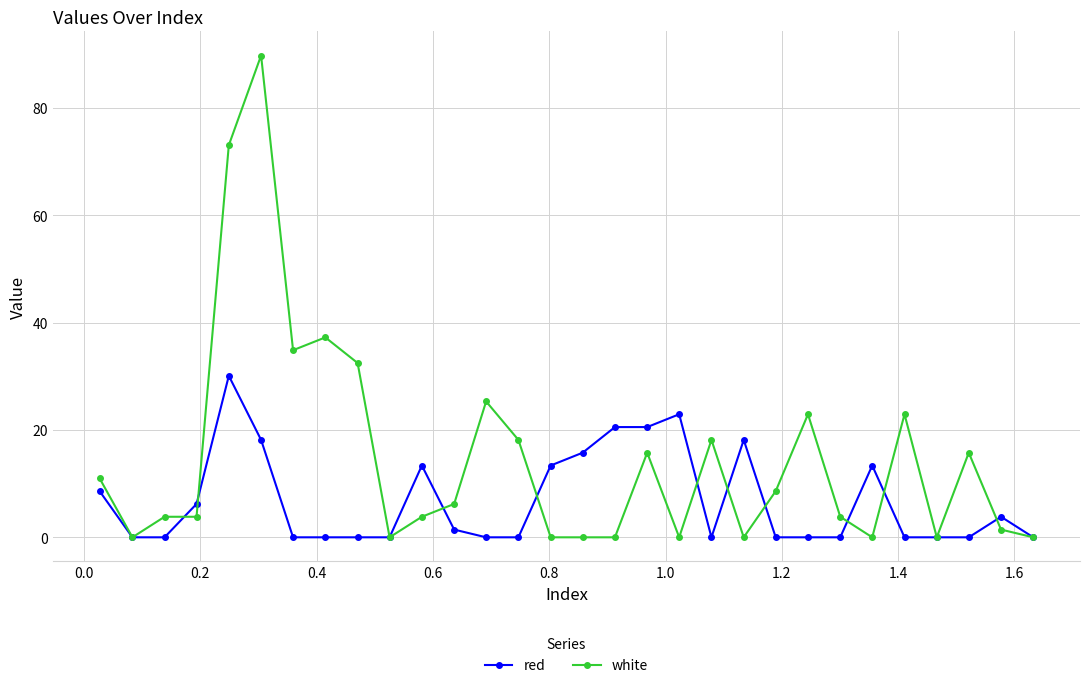

What is the difference between the second highest and second lowest values in the white series?

73.0